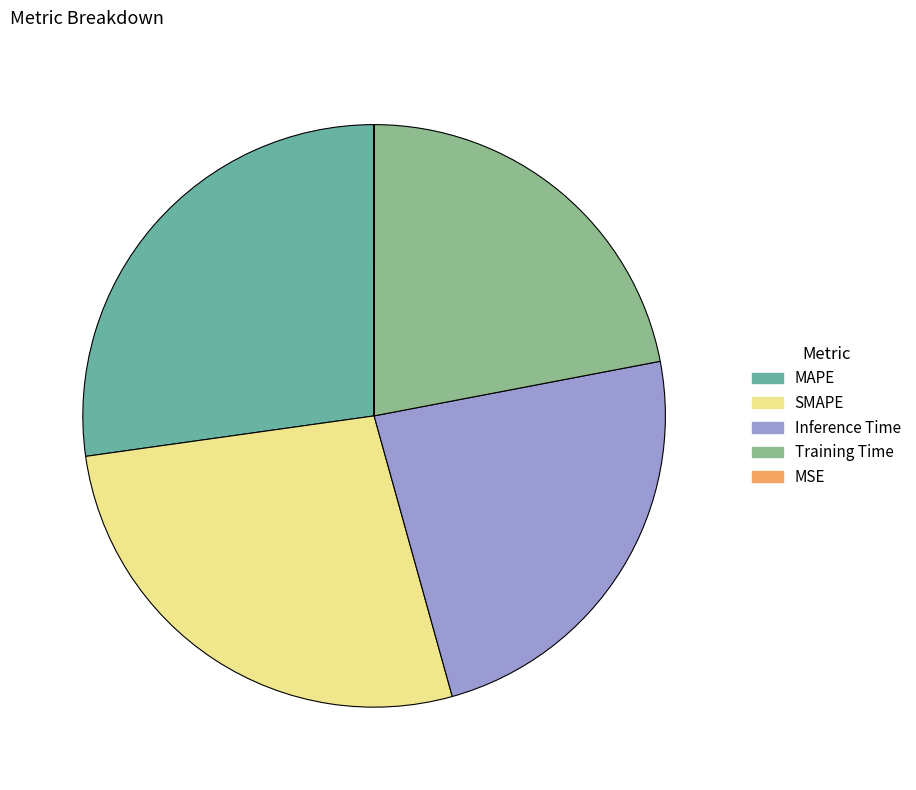

Is it true that MAPE is 17% of the pie?

False